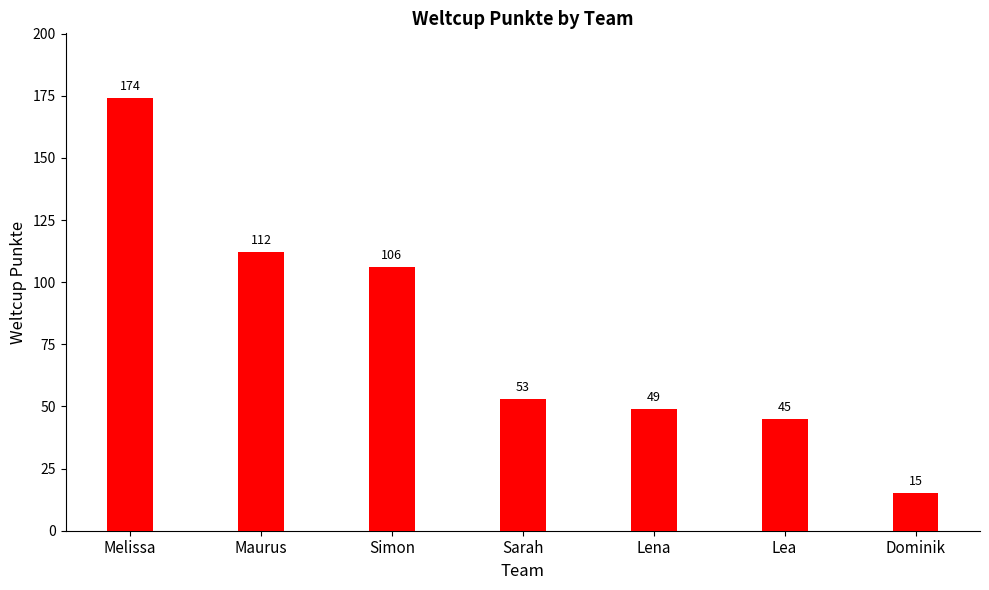

Rank the categories by value from highest to lowest.

Melissa, Maurus, Simon, Sarah, Lena, Lea, Dominik